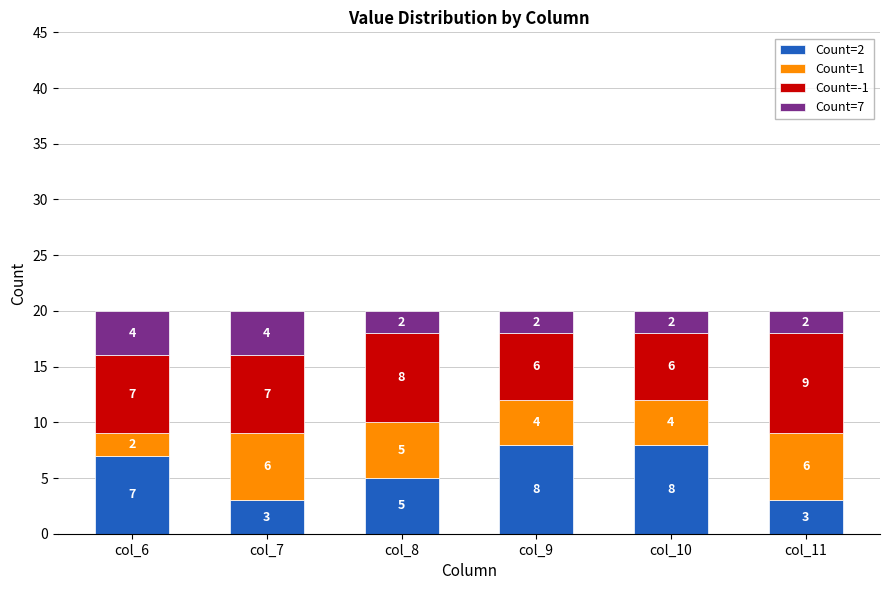

Reading left to right, list the values for the Count=2 series.

col_6=7	col_7=3	col_8=5	col_9=8	col_10=8	col_11=3